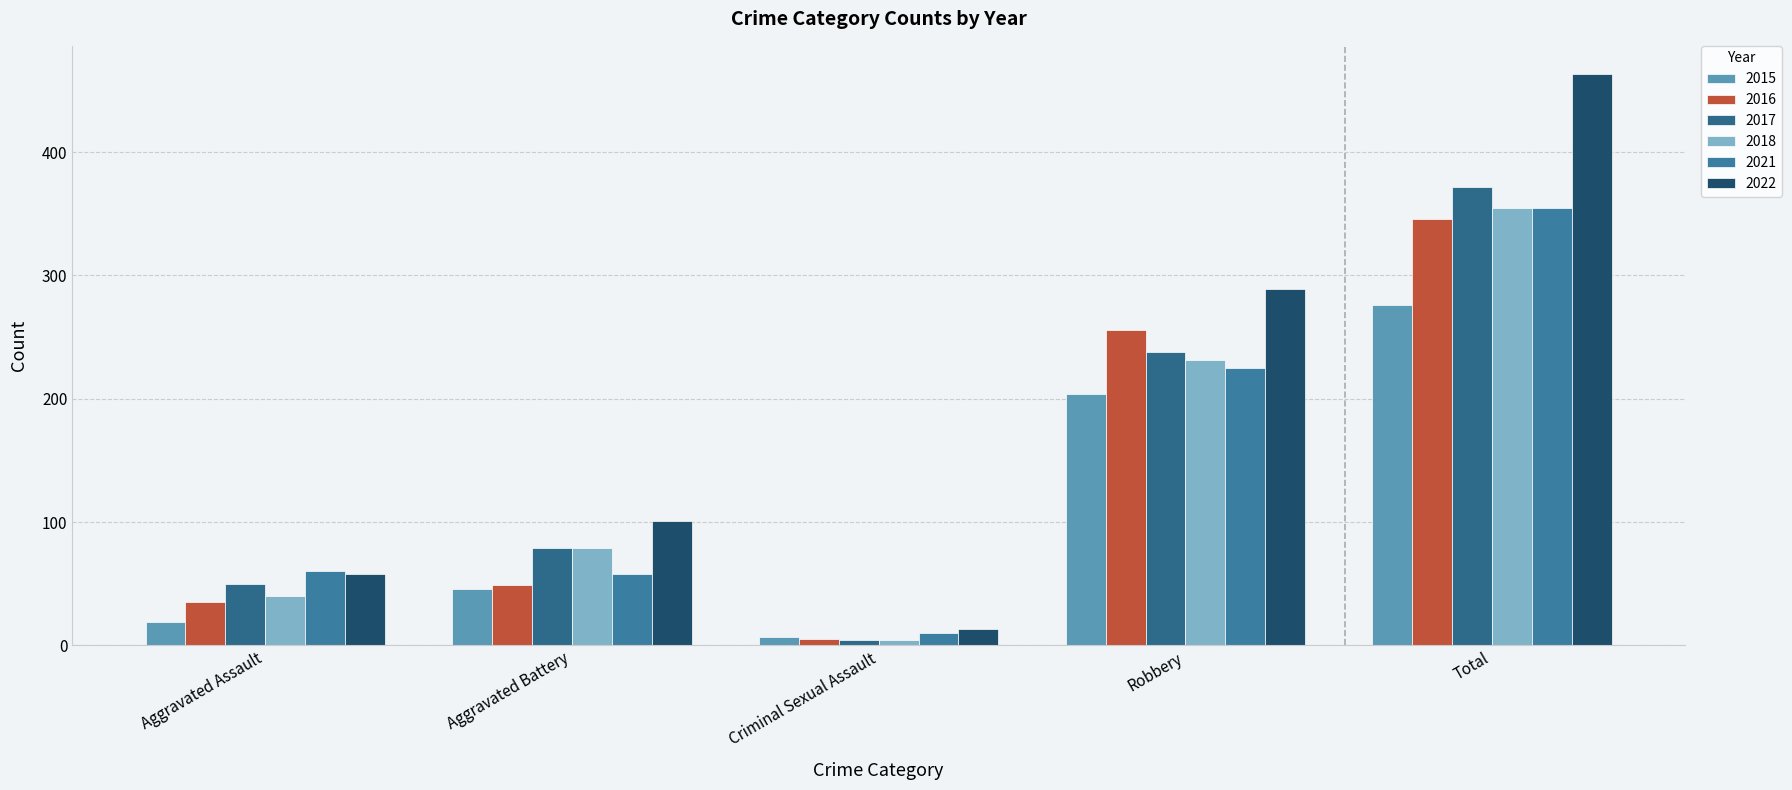

Which category has the highest value in the 2015 series?

Total